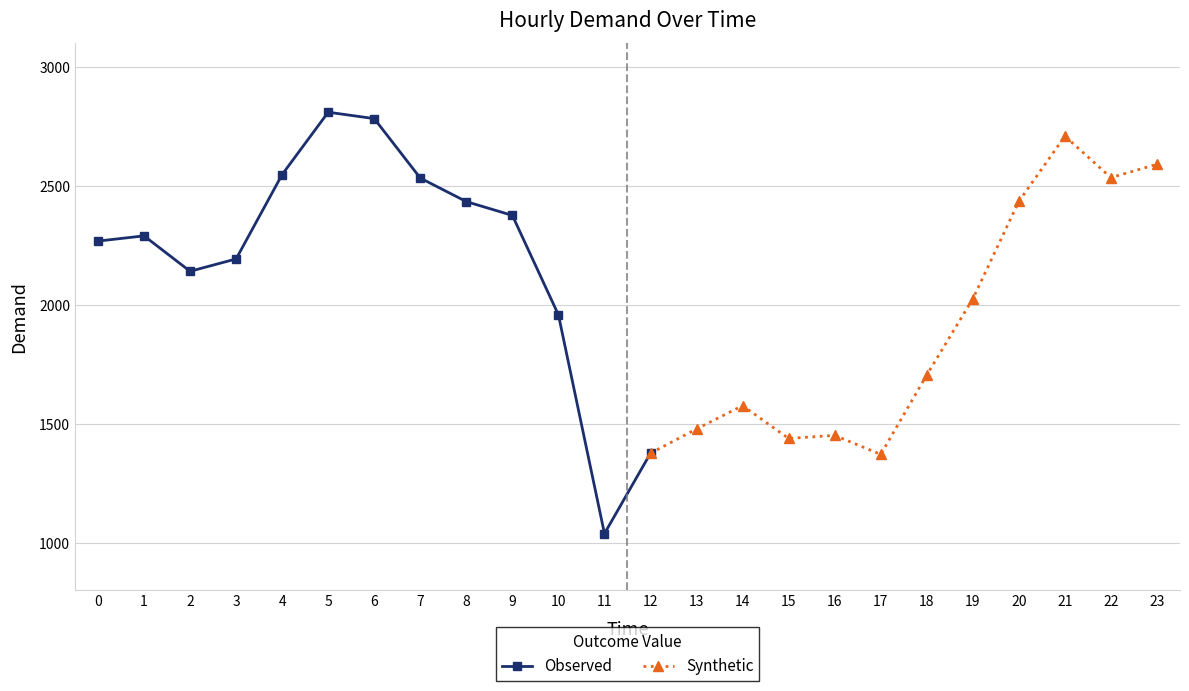

Reading left to right, extract all data points from this chart.

2268	2290	2141	2193	2548	2810	2783	2533	2434	2376	1958	1038	1376	1478	1576	1438	1451	1371	1705	2025	2435	2709	2535	2591